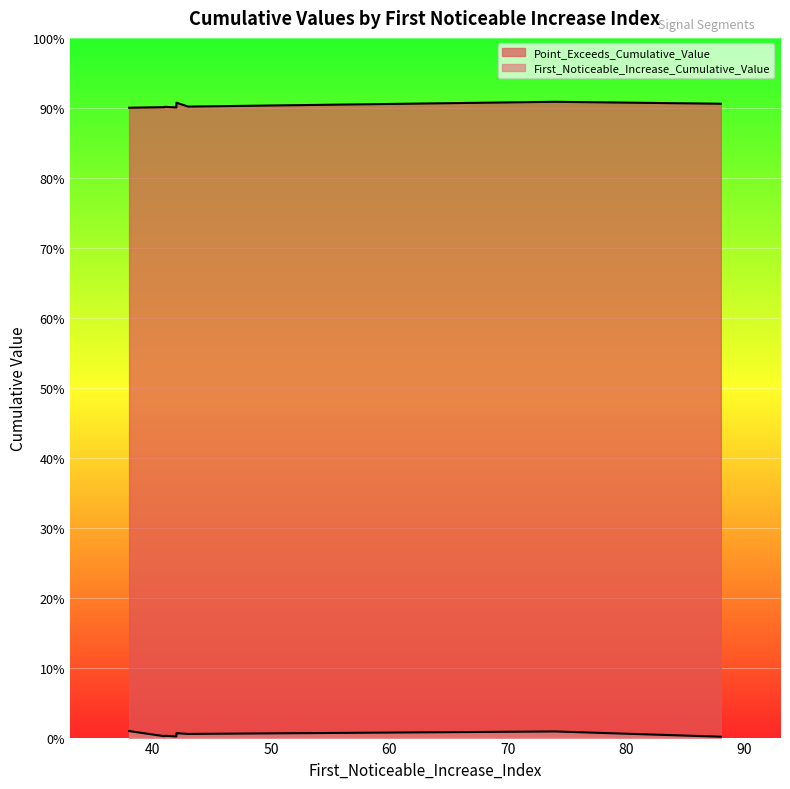

What is the sum of all Point_Exceeds_Cumulative_Value values?

9.0